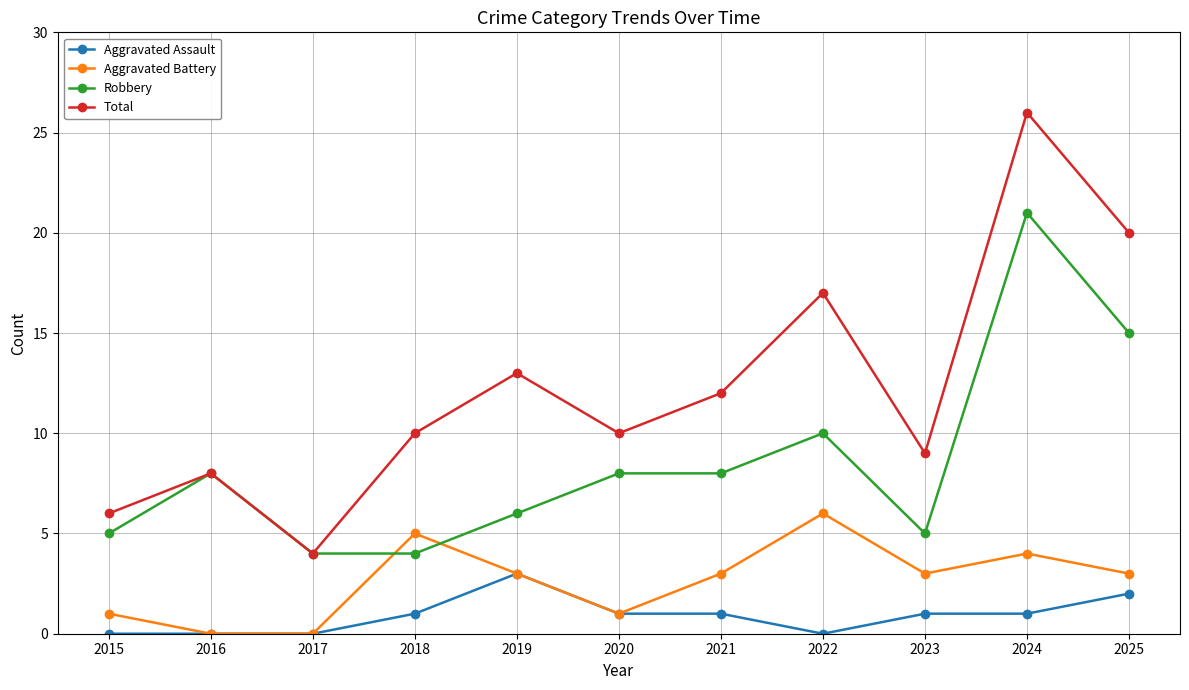

Reading left to right, transcribe all the data shown in this chart.

Aggravated Assault: 0	0	0	1	3	1	1	0	1	1	2
Aggravated Battery: 1	0	0	5	3	1	3	6	3	4	3
Robbery: 5	8	4	4	6	8	8	10	5	21	15
Total: 6	8	4	10	13	10	12	17	9	26	20